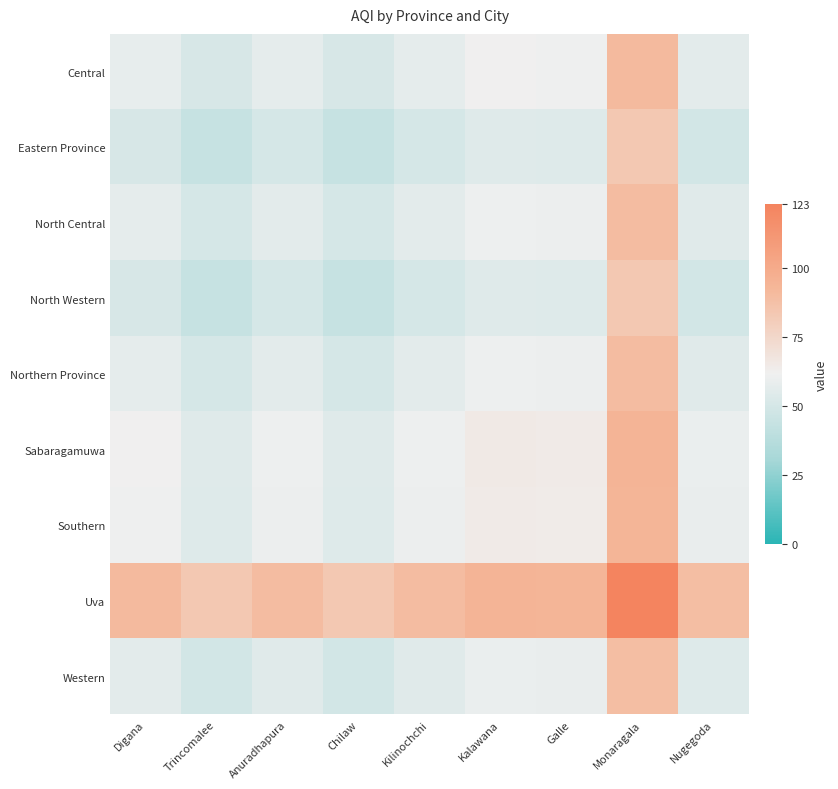

What is the spread (max minus min) of values at Galle?

39.5